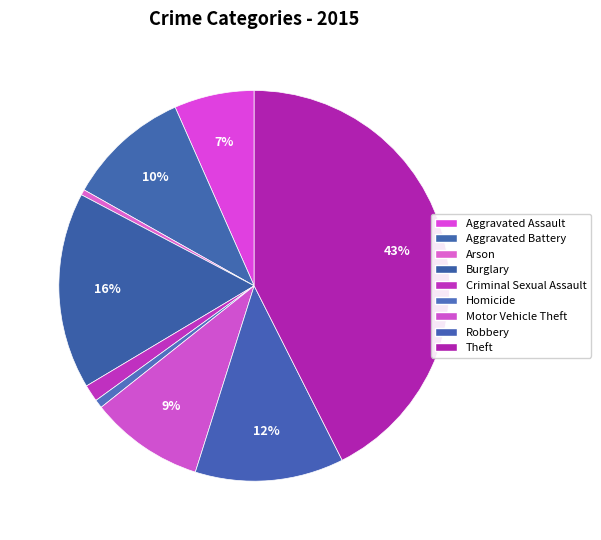

How many slices are in this pie chart?

9